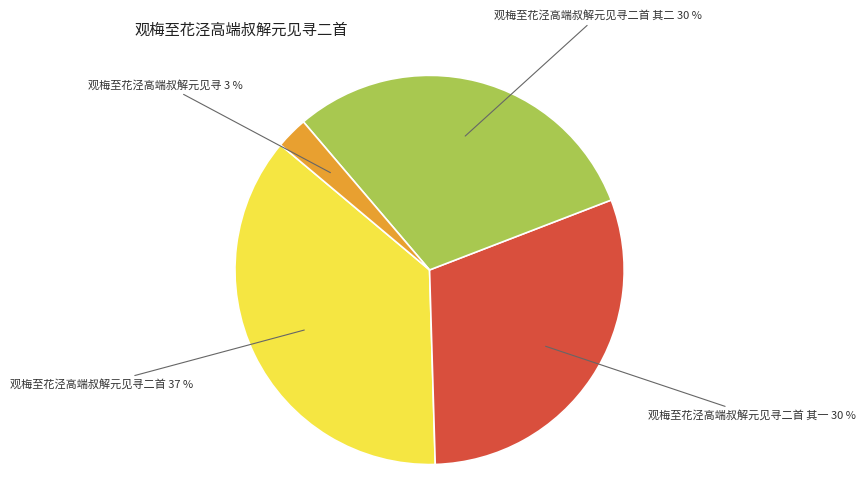

Which category has the smallest portion of the pie?

观梅至花泾高端叔解元见寻